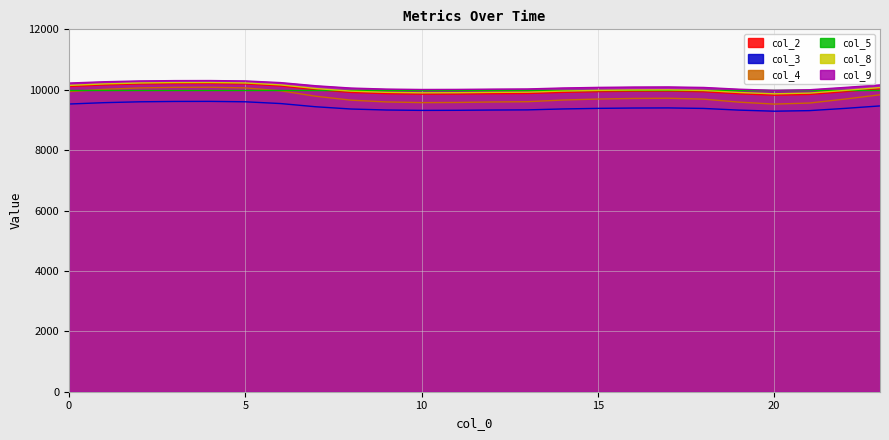

What is the total value across all series at 8?

48934.5